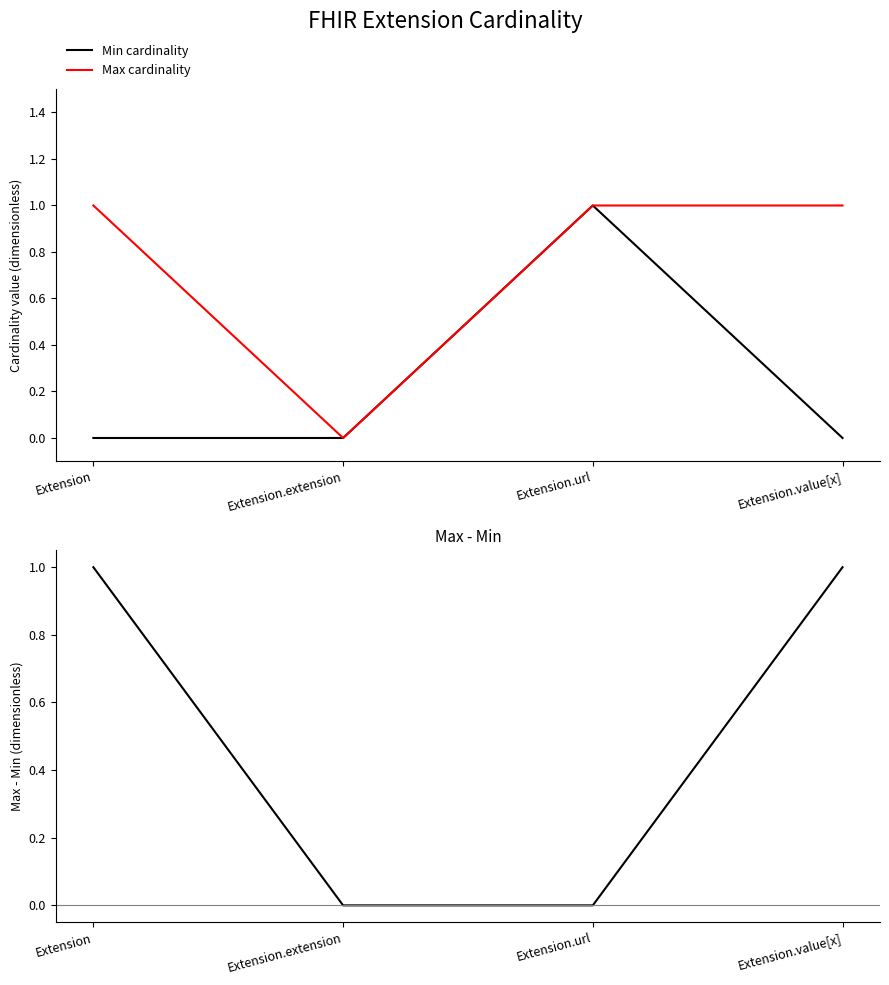

How many Min cardinality values are between 0 and 1?

4